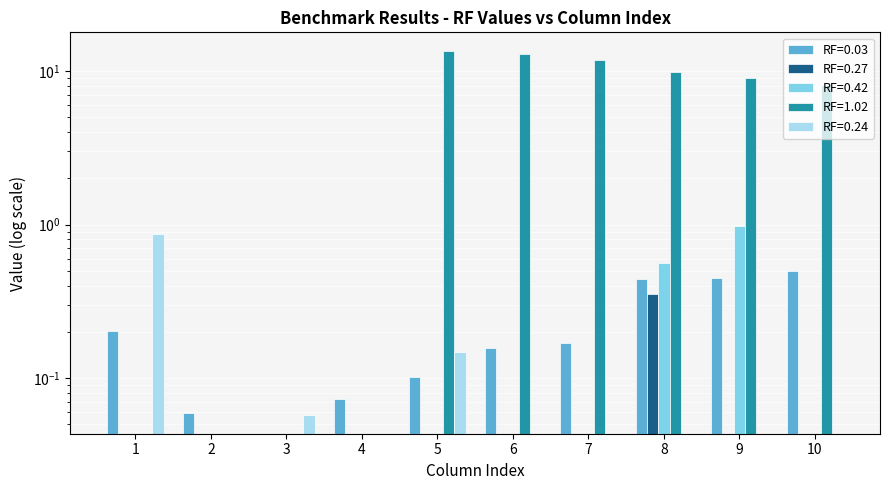

What is the value of the RF=0.03 bar at the 4th from the left?

0.1